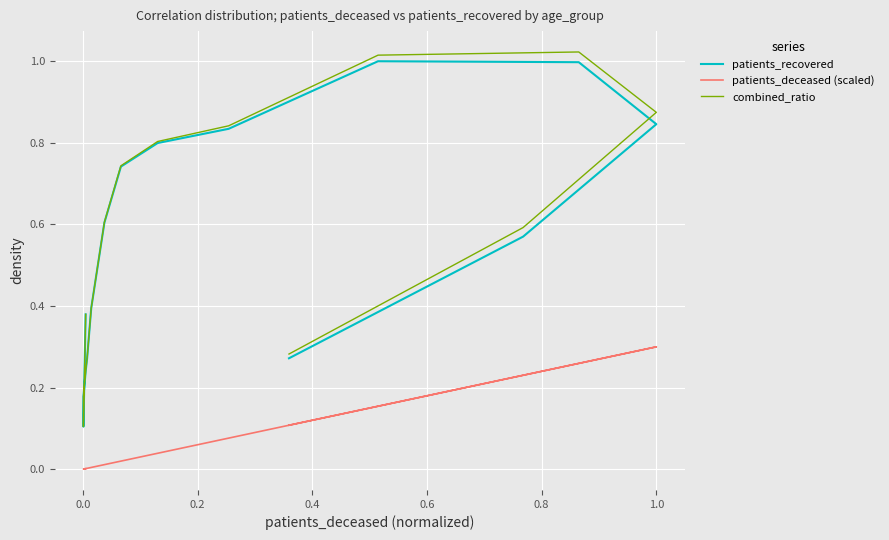

True or false: patients_deceased (scaled) and patients_recovered intersect in this chart.

False